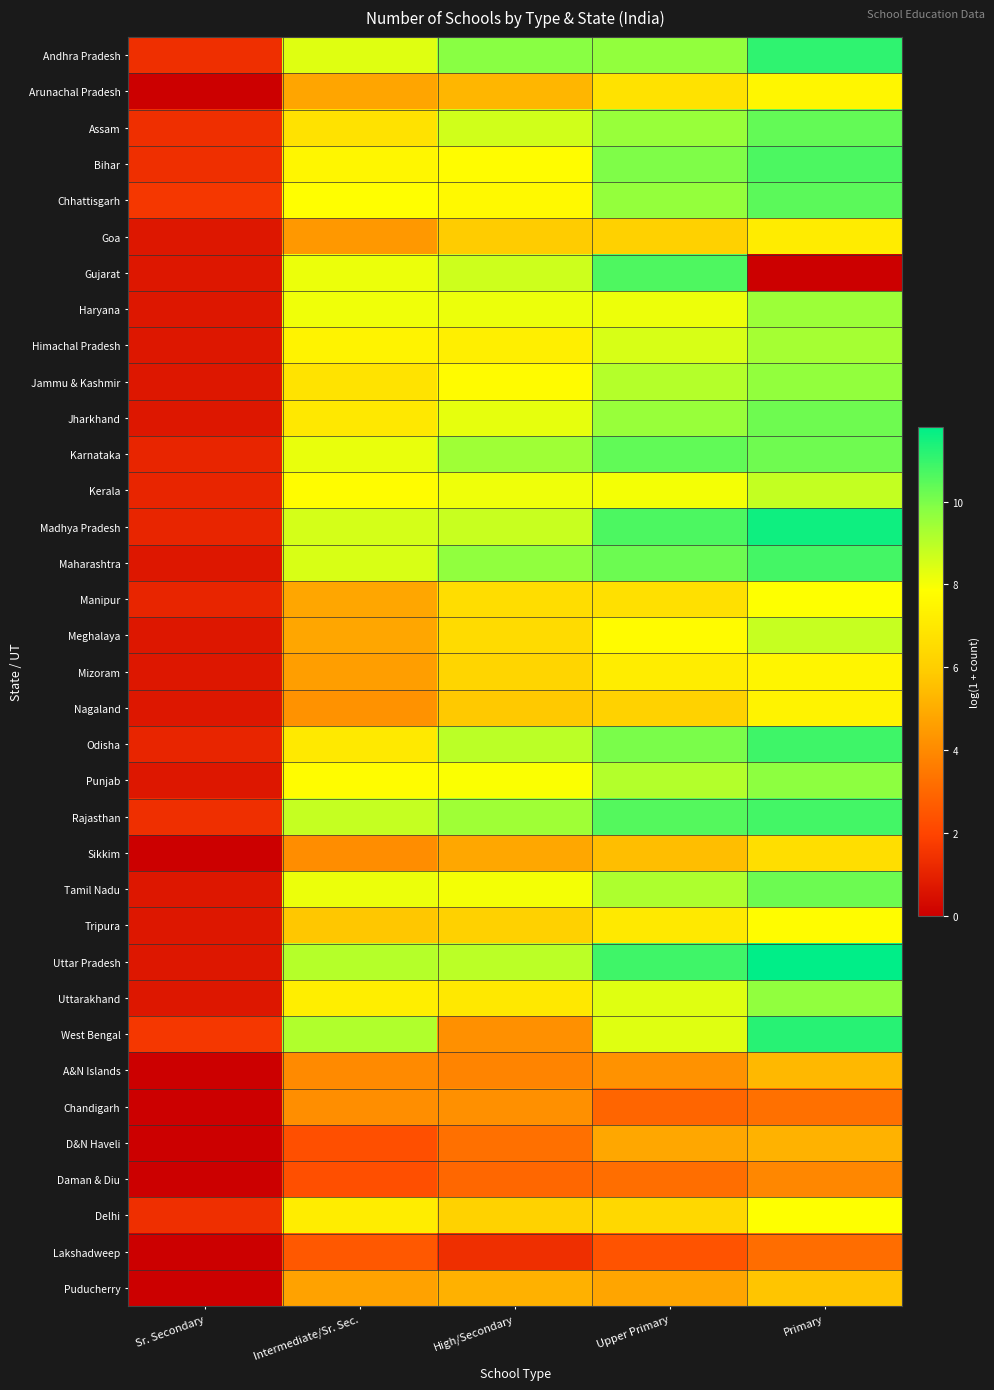

List the series in order of their peak value, lowest first.

Lakshadweep, Daman & Diu, Chandigarh, D&N Haveli, A&N Islands, Puducherry, Sikkim, Goa, Nagaland, Mizoram, Arunachal Pradesh, Tripura, Manipur, Delhi, Meghalaya, Kerala, Himachal Pradesh, Haryana, Jammu & Kashmir, Uttarakhand, Punjab, Jharkhand, Tamil Nadu, Assam, Karnataka, Chhattisgarh, Gujarat, Bihar, Maharashtra, Rajasthan, Odisha, Andhra Pradesh, West Bengal, Madhya Pradesh, Uttar Pradesh